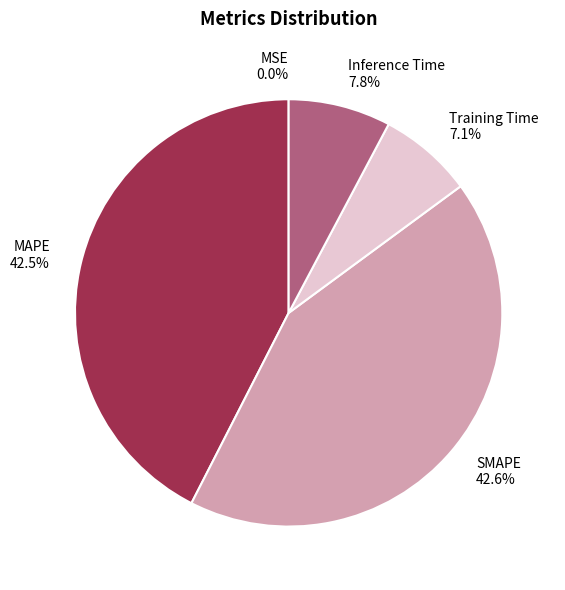

Is Training Time the majority of the pie?

No